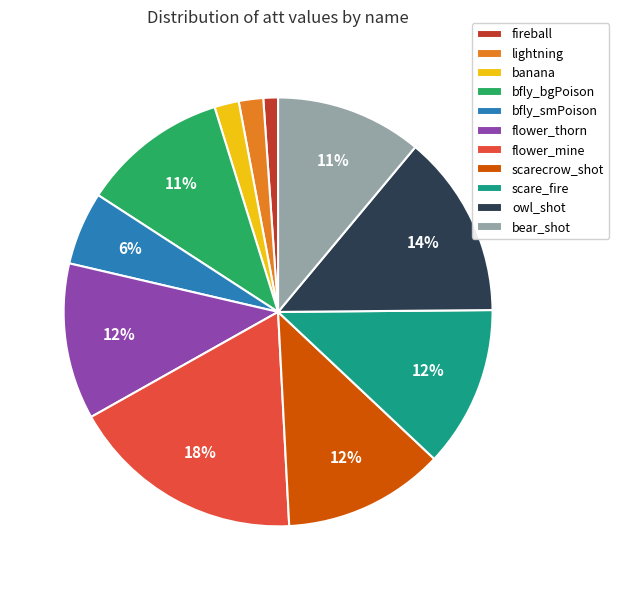

To the nearest percent, what percentage of the pie is banana?

2%